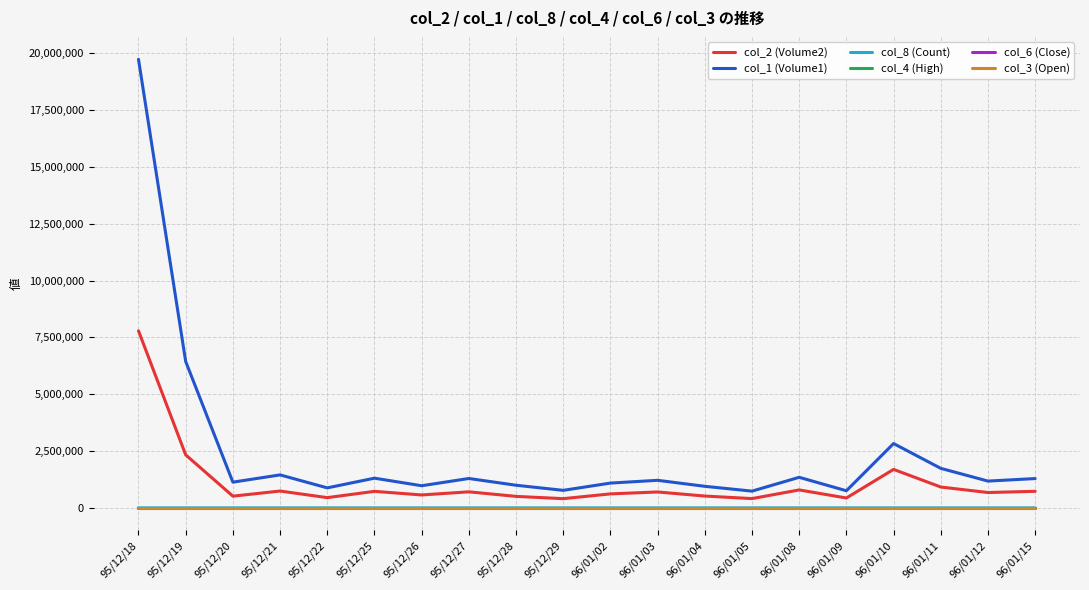

The col_8 (Count) series shows 108.0 at 95/12/19. True or false?

True